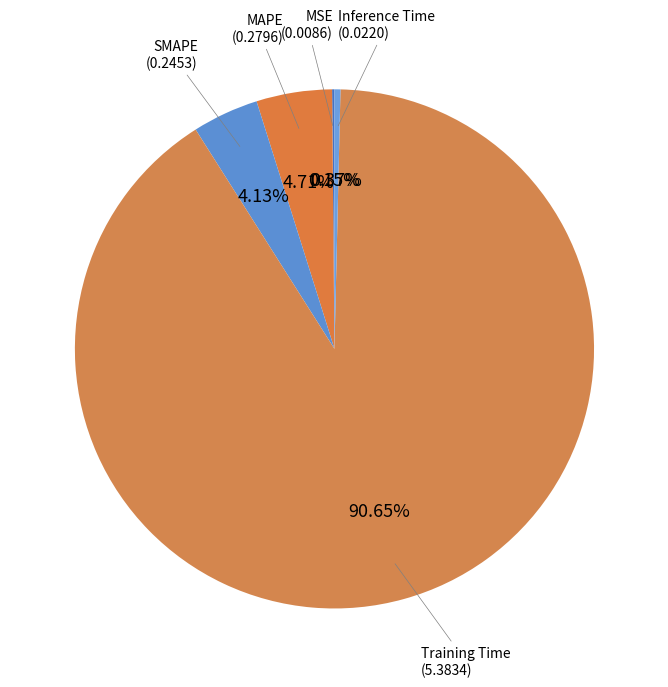

Is the sum of Training Time and Inference Time greater than half?

Yes